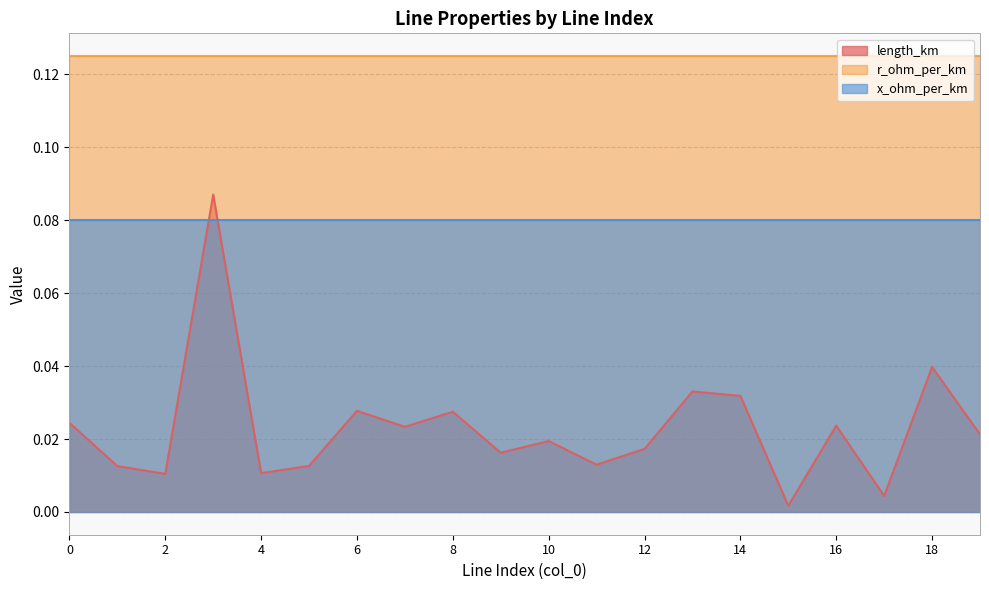

What is the greatest value displayed?

0.1